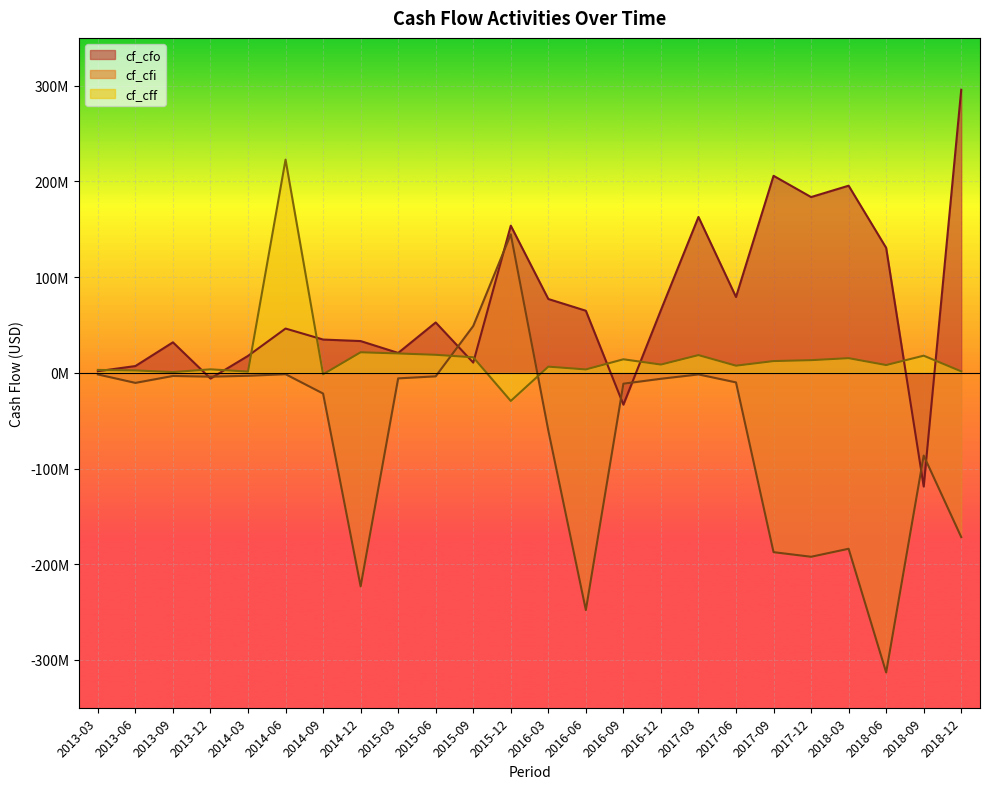

What is the label of the 22nd point from the right?

2013-09